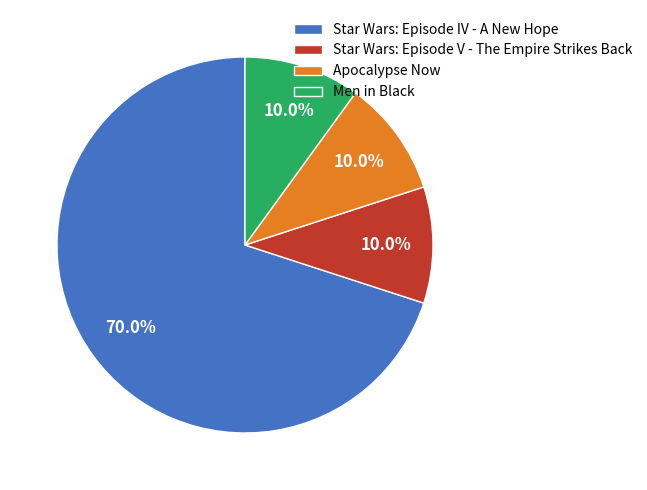

How many slices are in this pie chart?

4